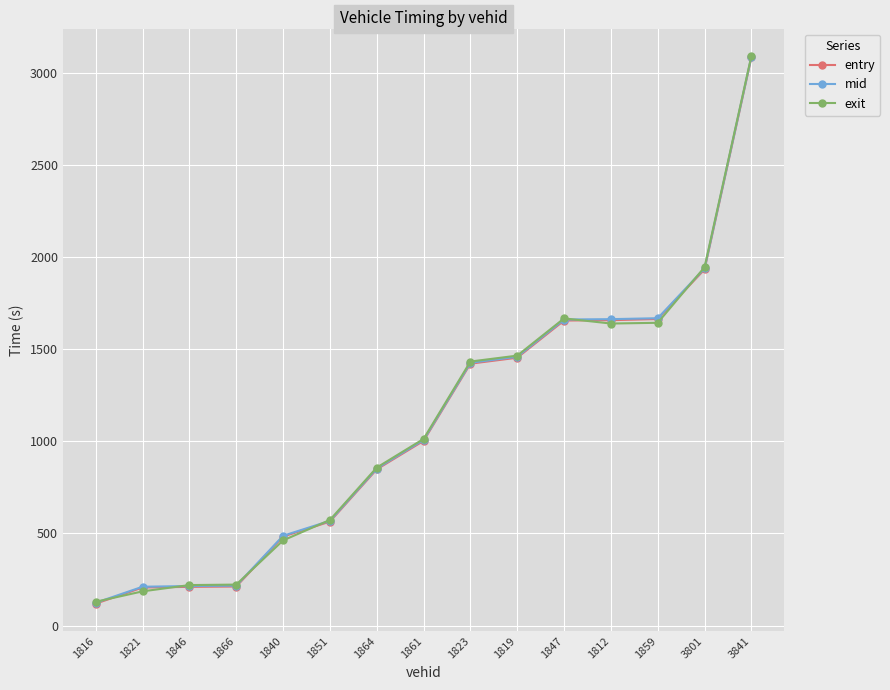

What is the total value across all series at 1866?

650.0